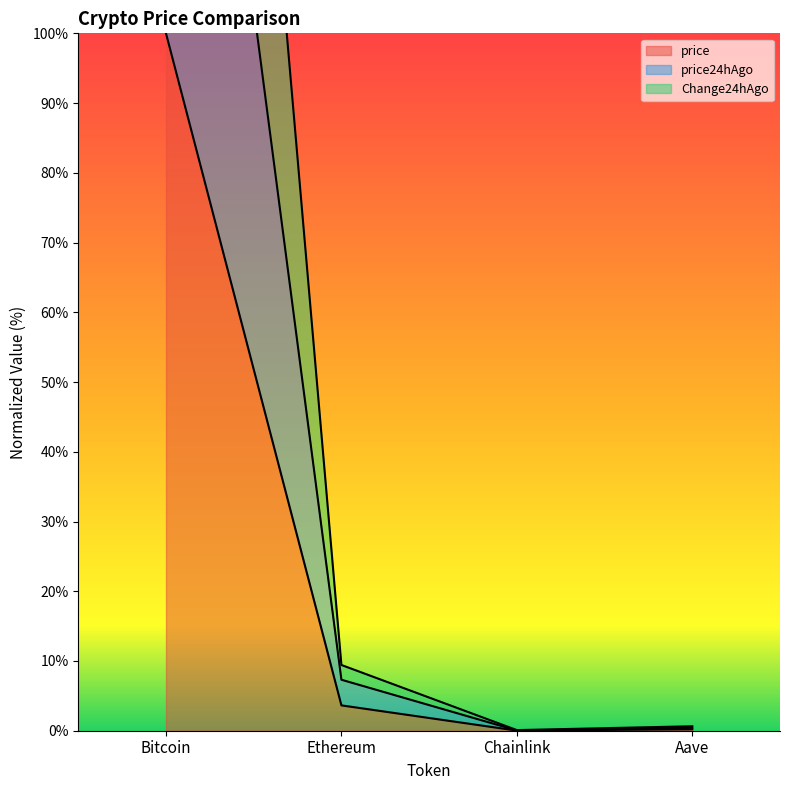

How many data points does each series have?

4